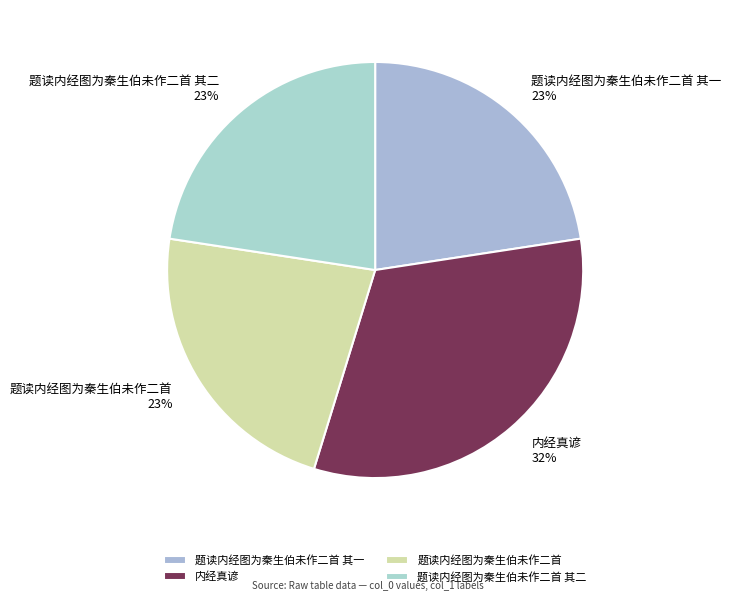

Does 题读内经图为秦生伯未作二首 account for over 50% of the chart?

No